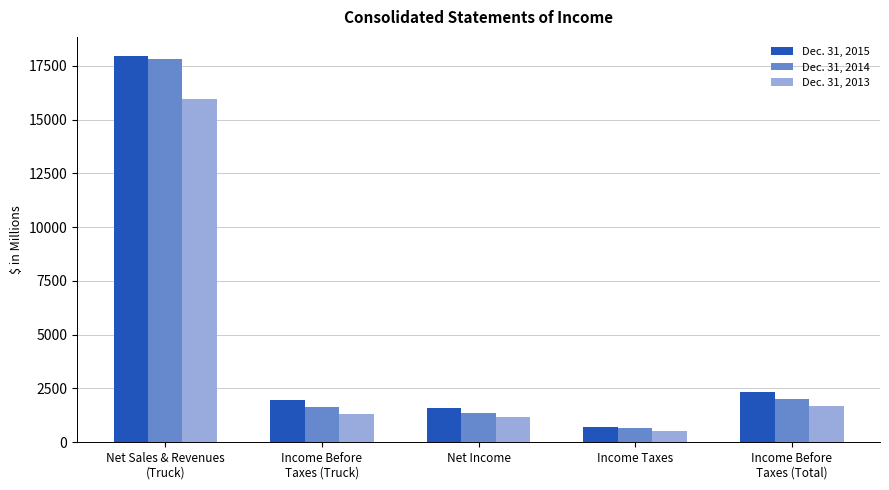

What is the highest value of the Dec. 31, 2013 series?

15948.9